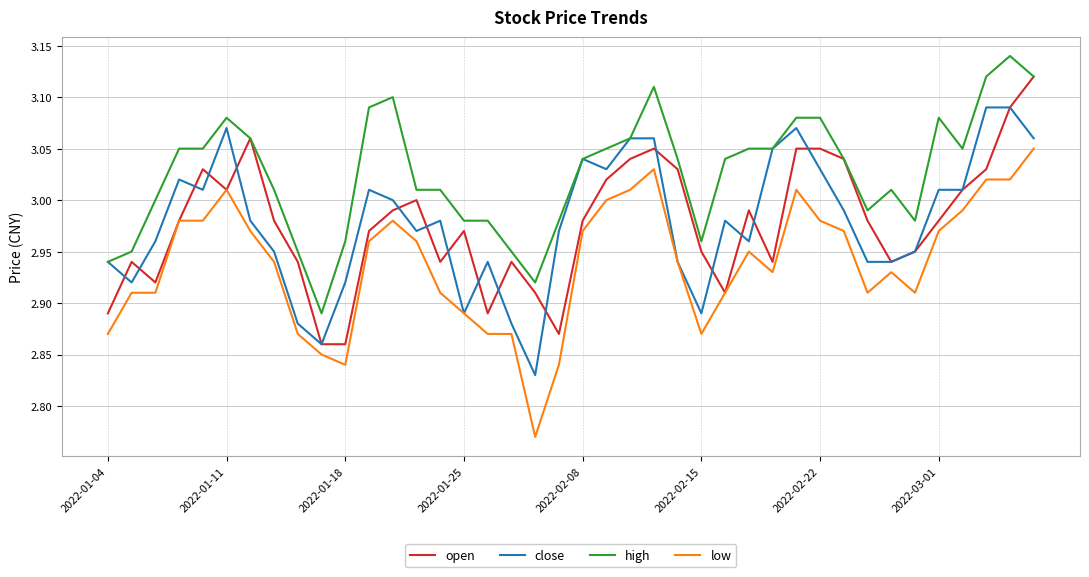

List the series in order of their peak value, highest first.

high, open, close, low